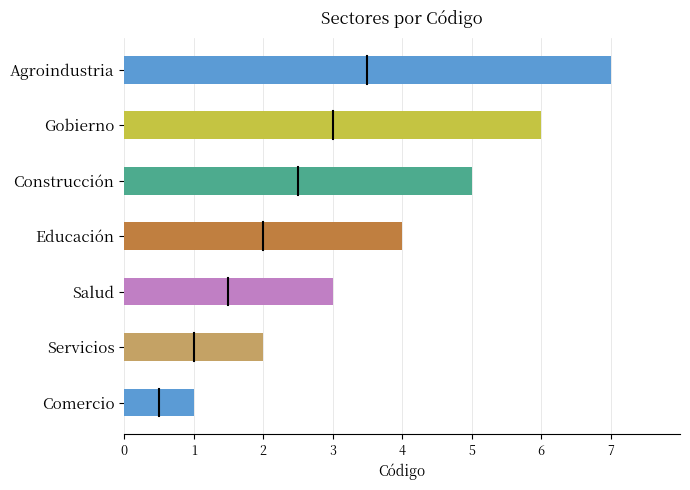

What value does the data have at Salud?

3